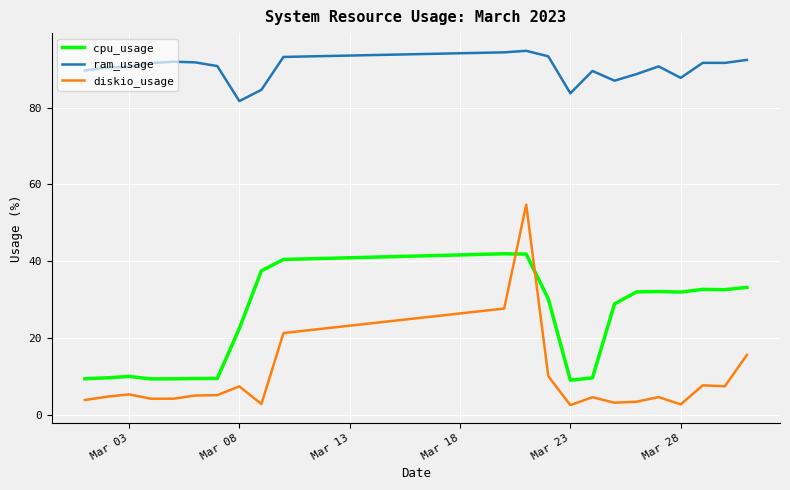

Which series has the largest range (max minus min)?

diskio_usage